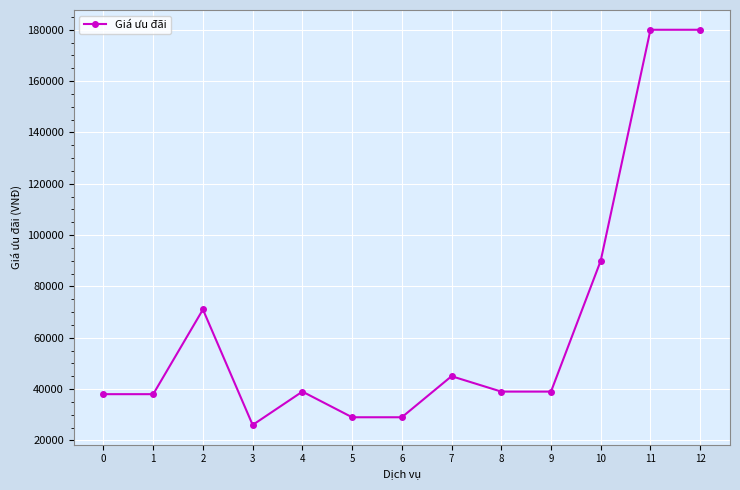

What is the change in value from 0 to 4?

+1000